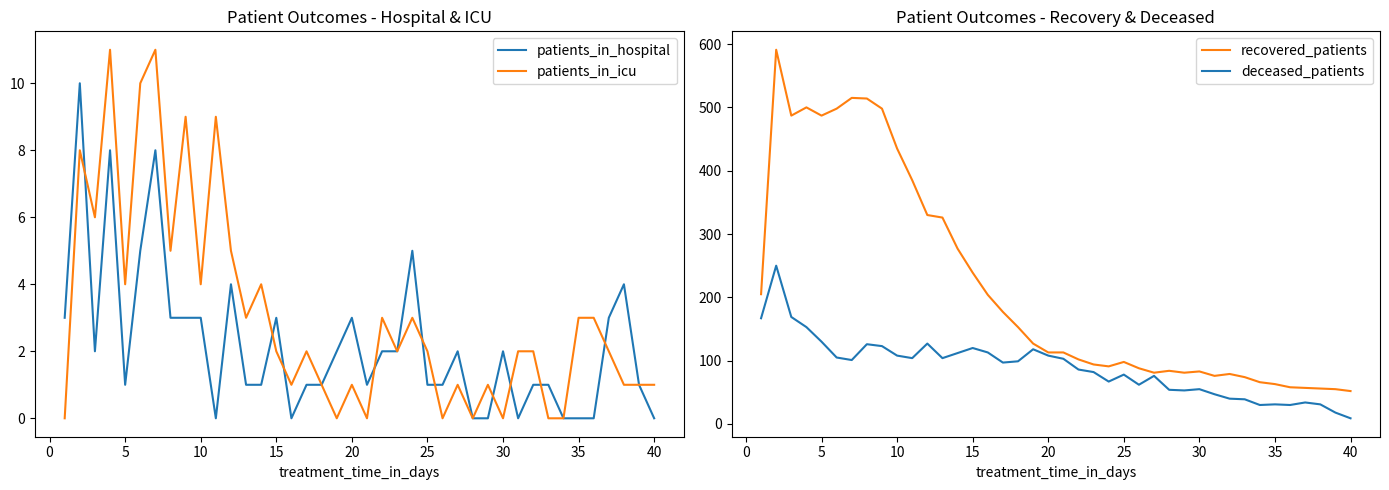

How many distinct data groups are displayed?

4